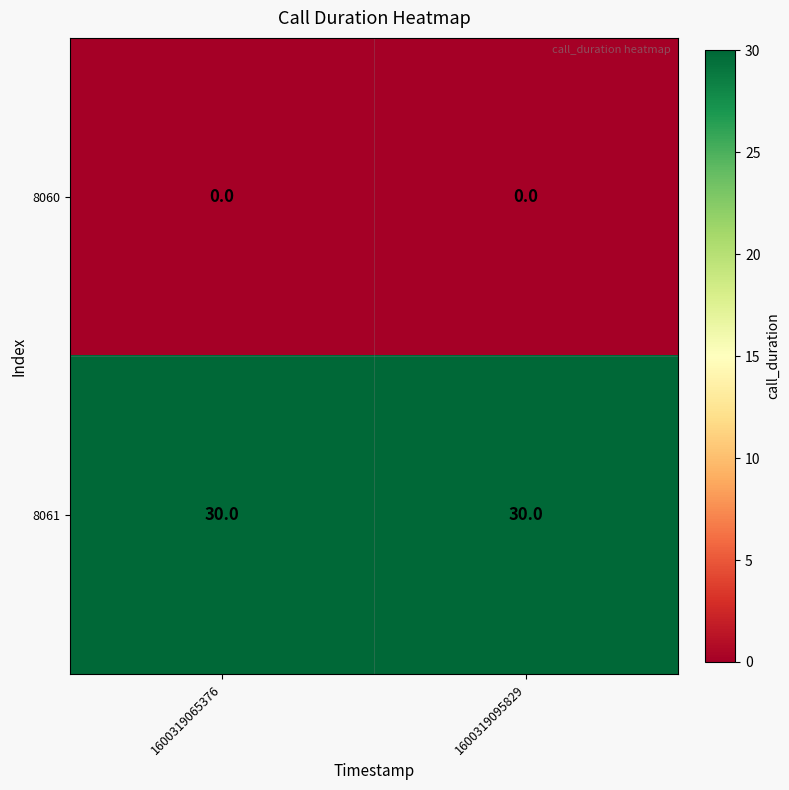

What is the highest value of the 8061 series?

30